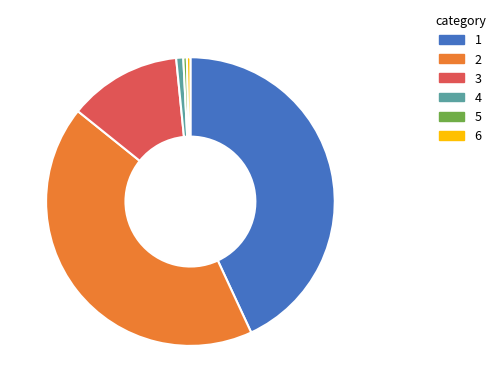

Does any single category account for the majority?

No